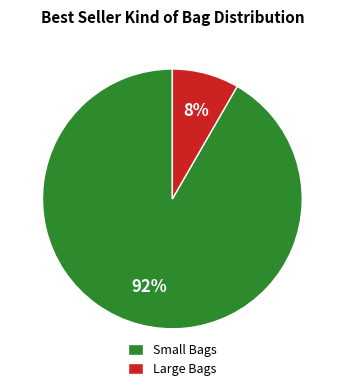

Do Small Bags and Large Bags together represent more than half of the pie?

Yes